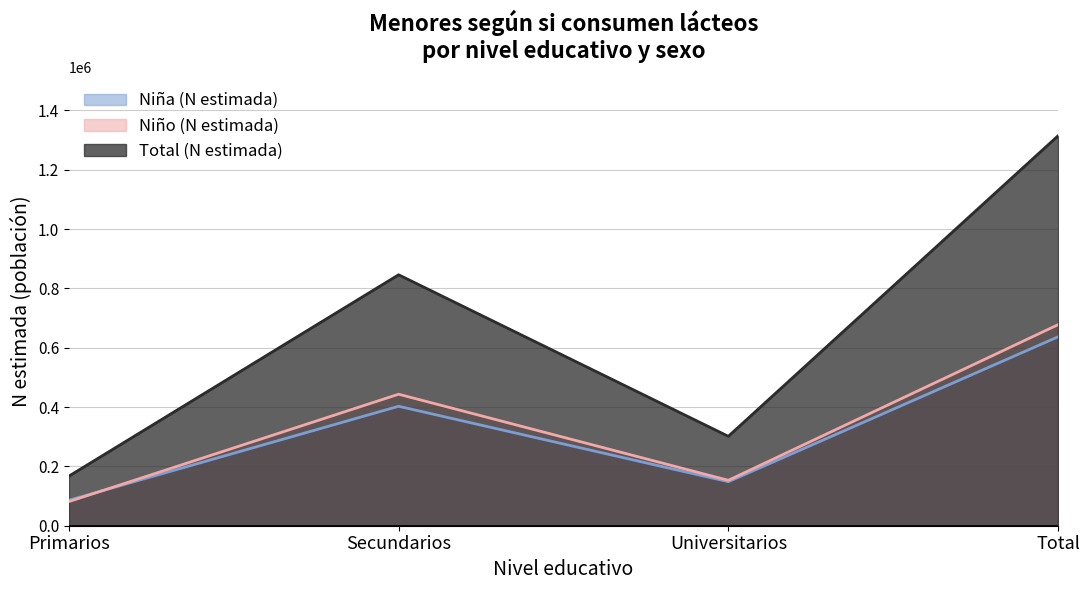

How many Niño (N estimada) values are between 153001 and 677570?

3